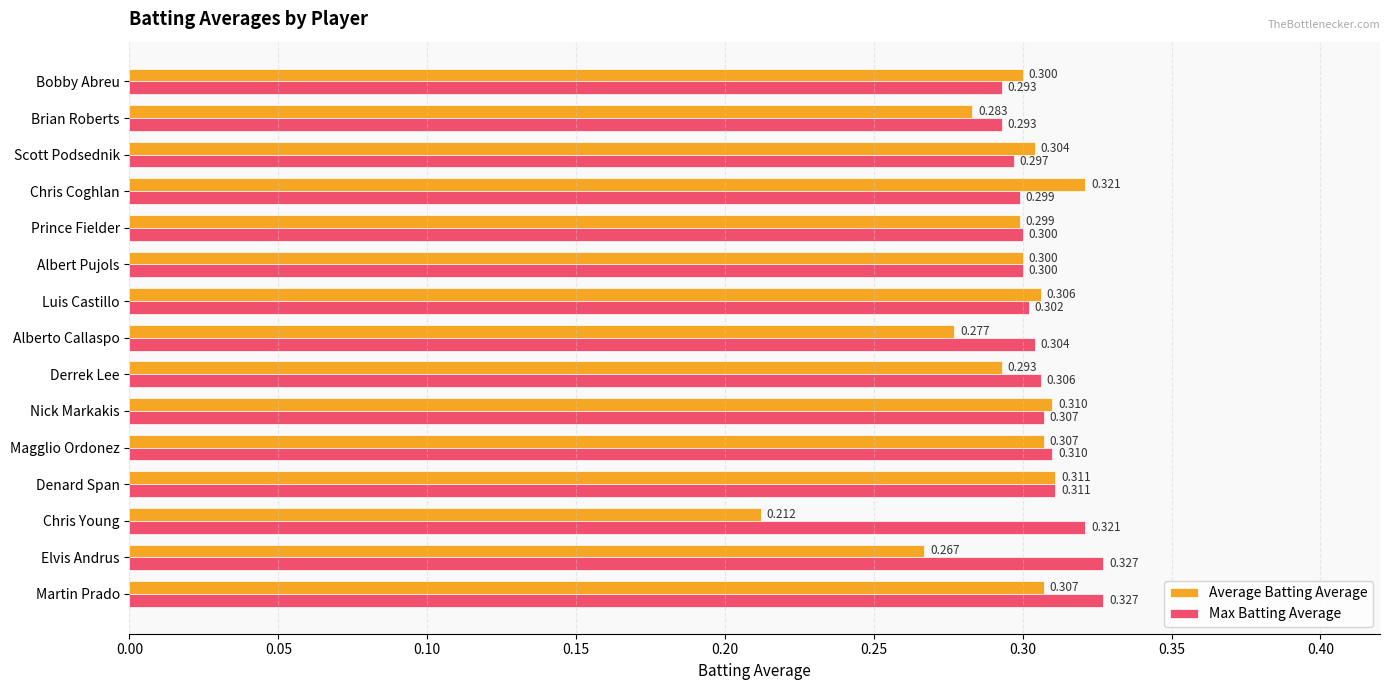

At which category is the sum across all series the highest?

Martin Prado